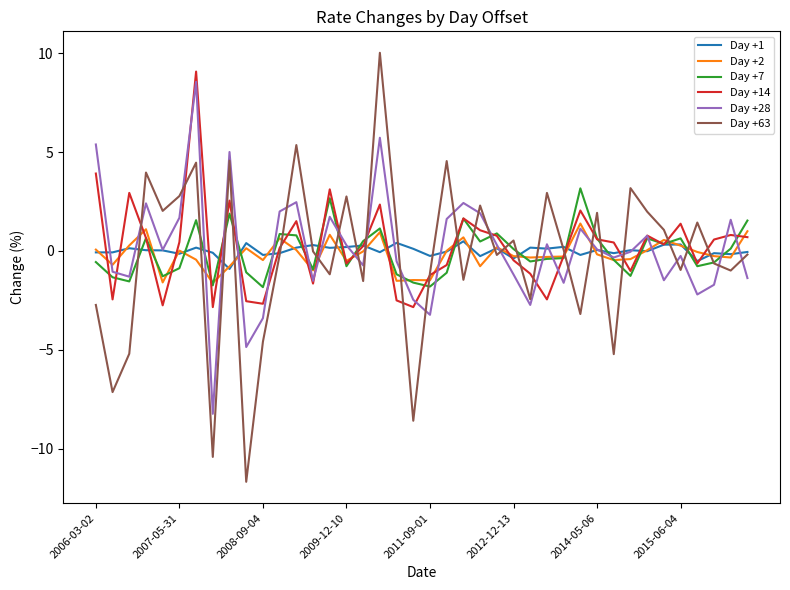

Which series has the widest spread of values?

Day +63